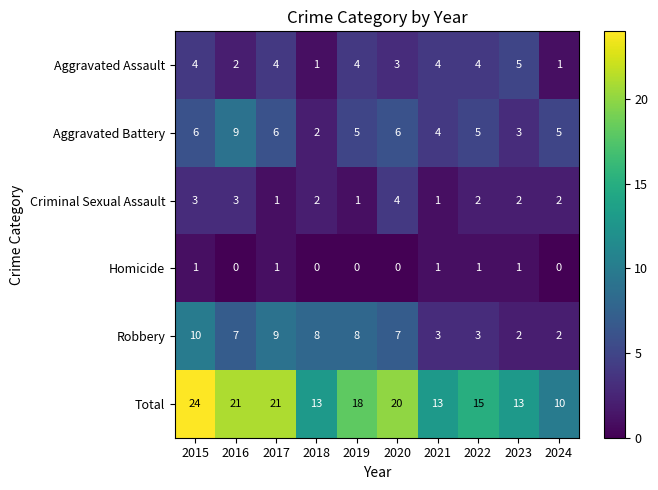

Which category has the highest value across all series?

2015